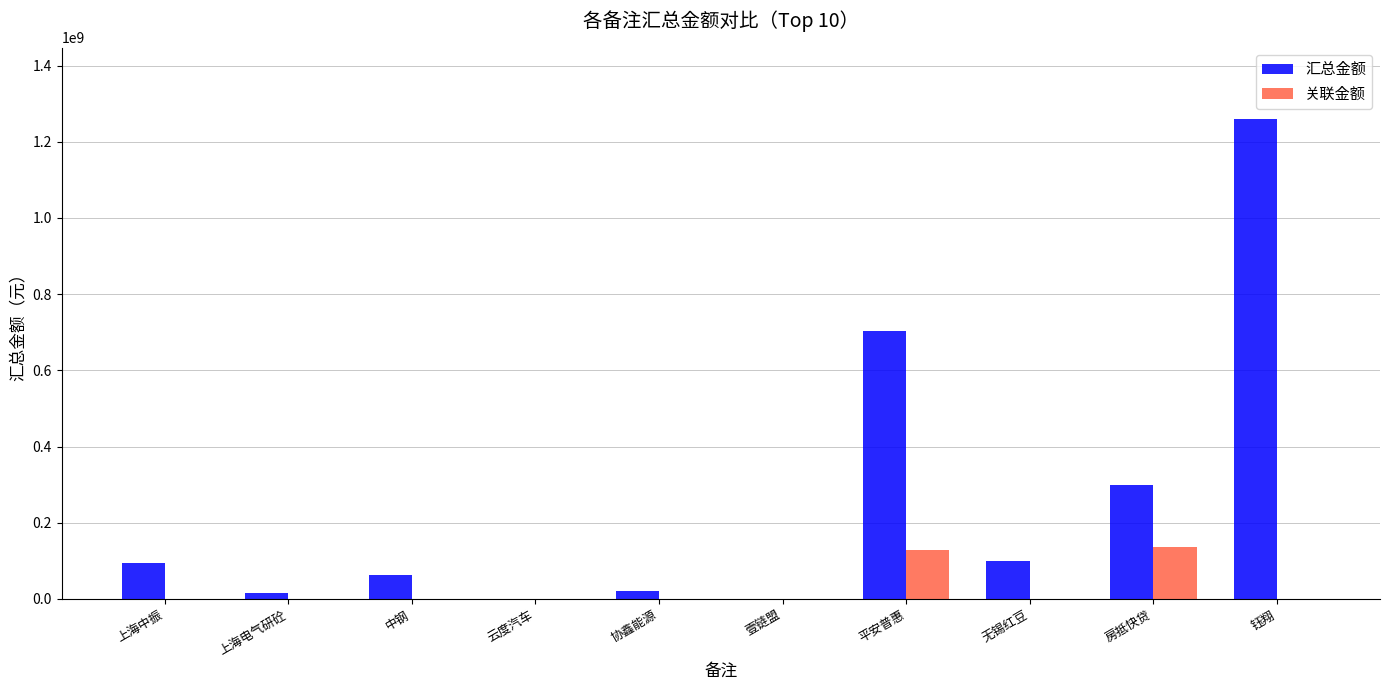

Which series has the largest range (max minus min)?

汇总金额